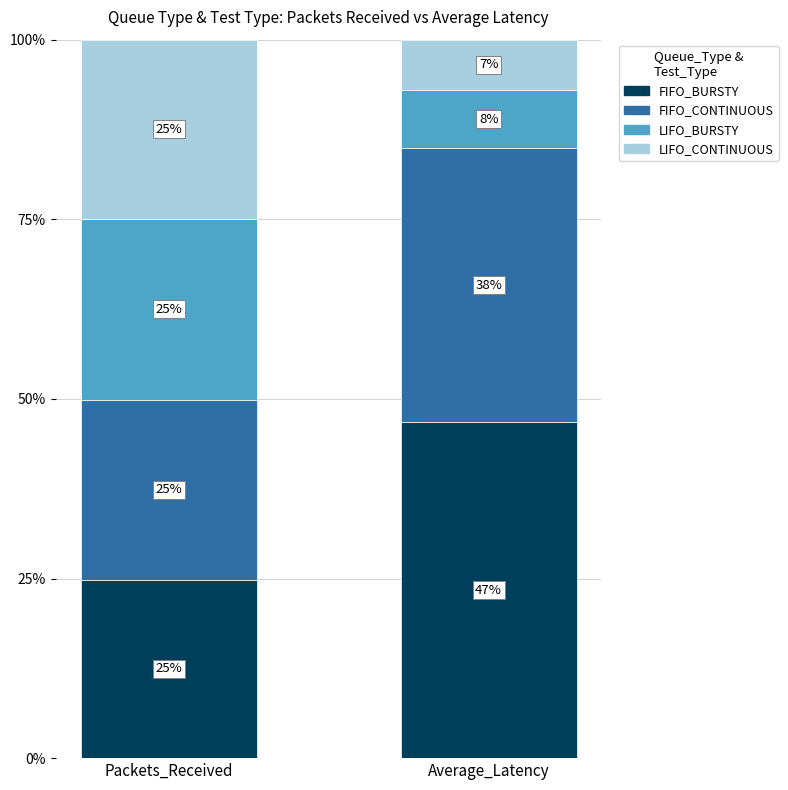

Where is FIFO_BURSTY nearest to the value 35?

Packets_Received